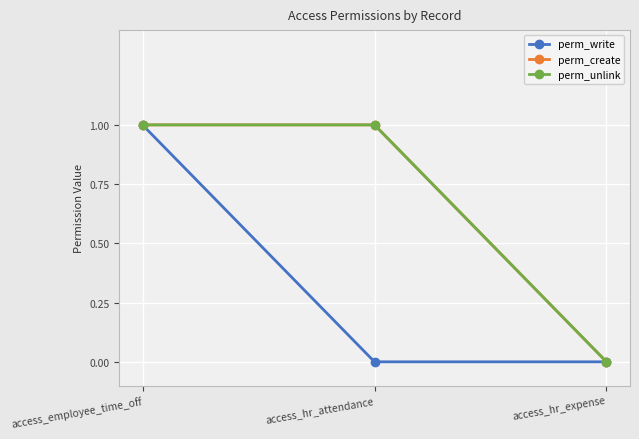

Is this an area chart (filled region under the line)?

No